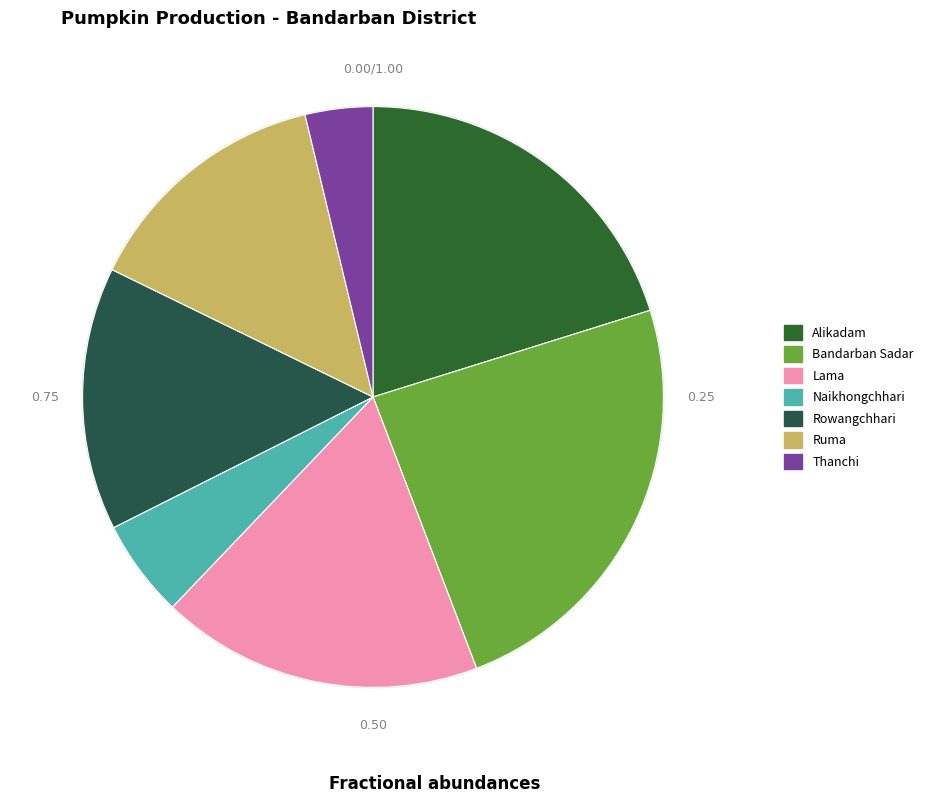

Is it true that Lama is 3% of the pie?

False